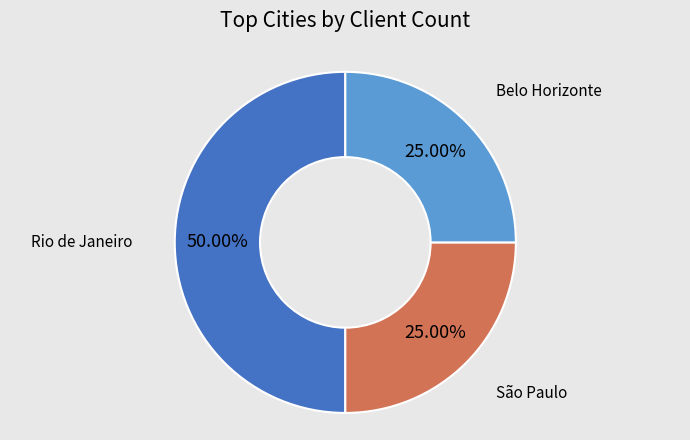

The Belo Horizonte slice represents 32% of the pie. True or false?

False